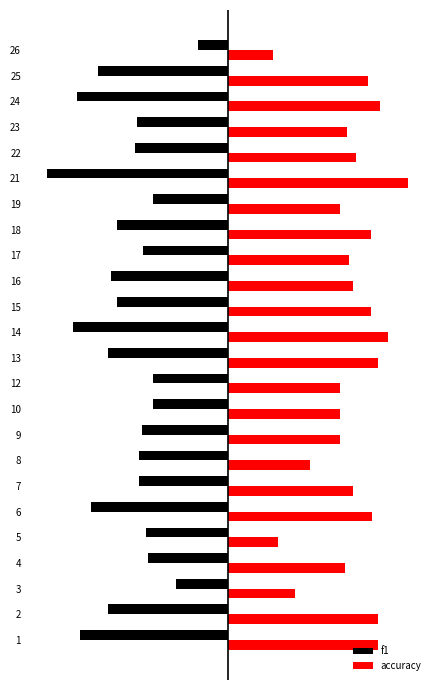

What are all the series names shown in the legend?

f1, accuracy